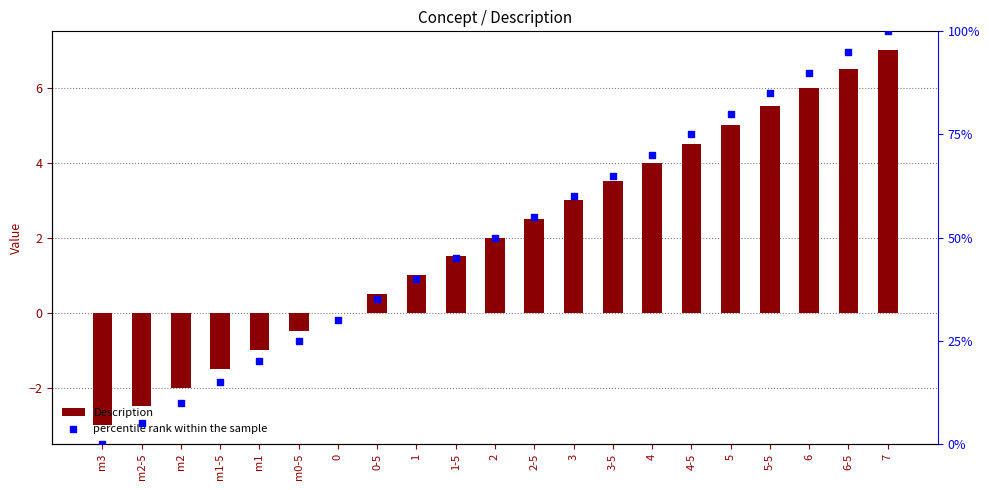

At which category is the sum across all series the highest?

7